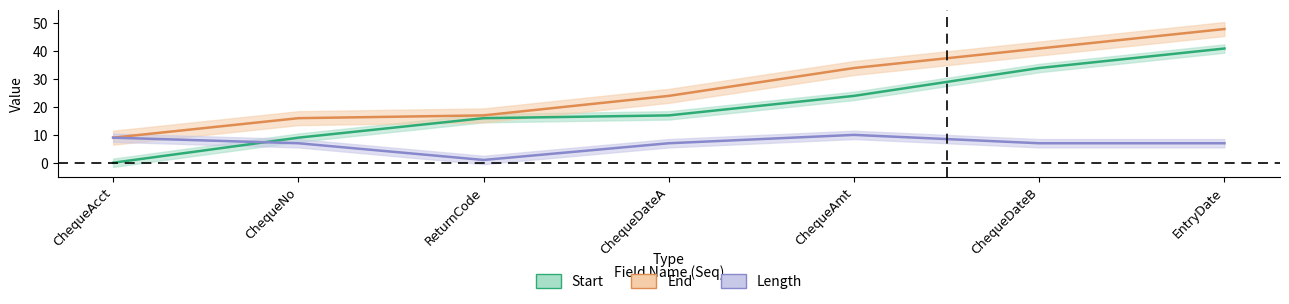

True or false: Length has a value of 1 at ReturnCode.

False